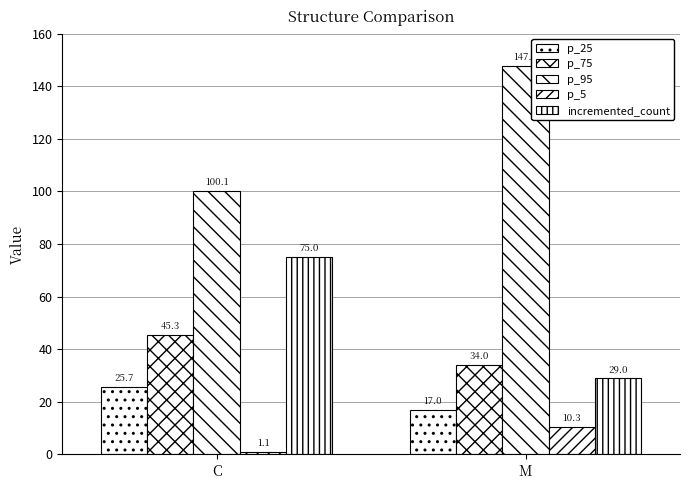

What is the value of the incremented_count bar at the 2nd from the left?

29.0